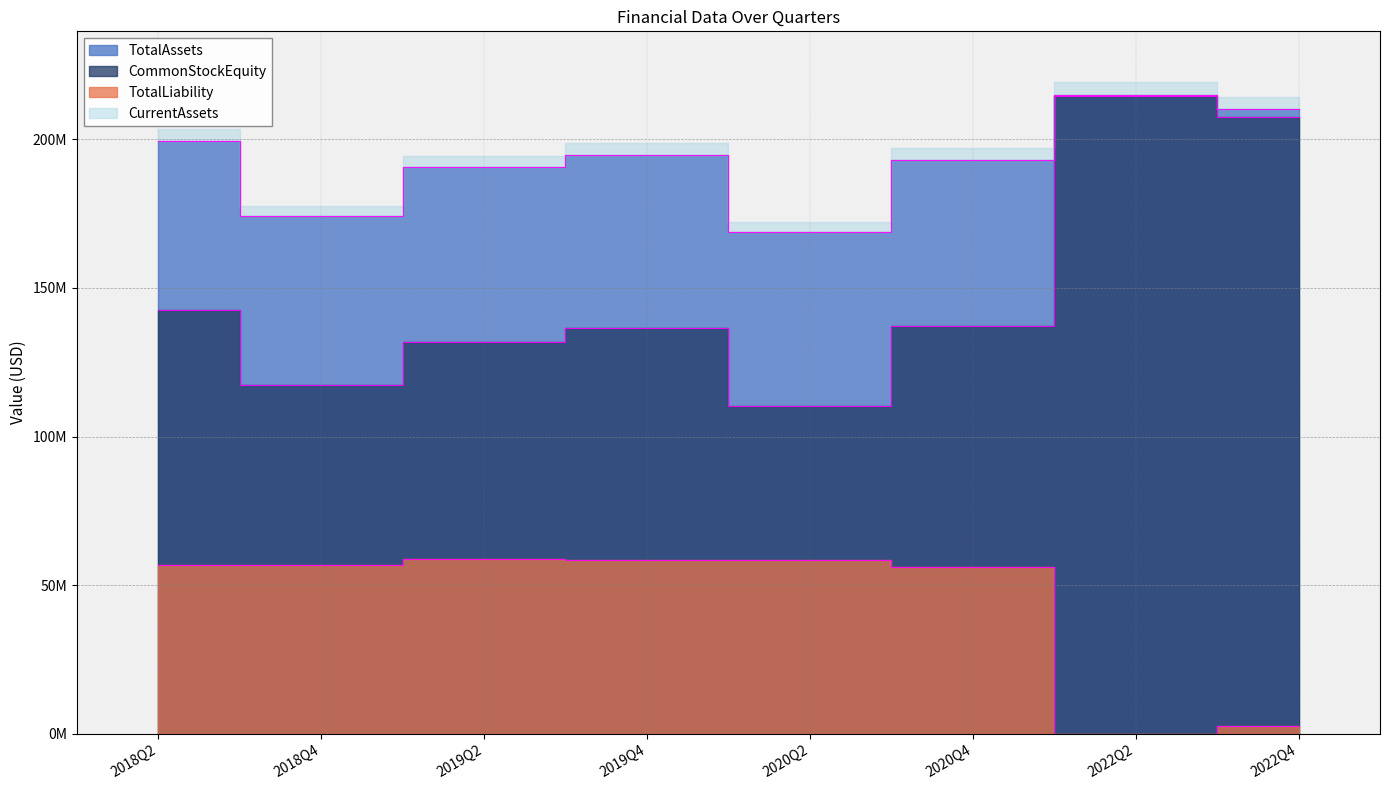

List the labels in order of TotalAssets value, smallest first.

2020Q2, 2018Q4, 2019Q2, 2020Q4, 2019Q4, 2018Q2, 2022Q4, 2022Q2